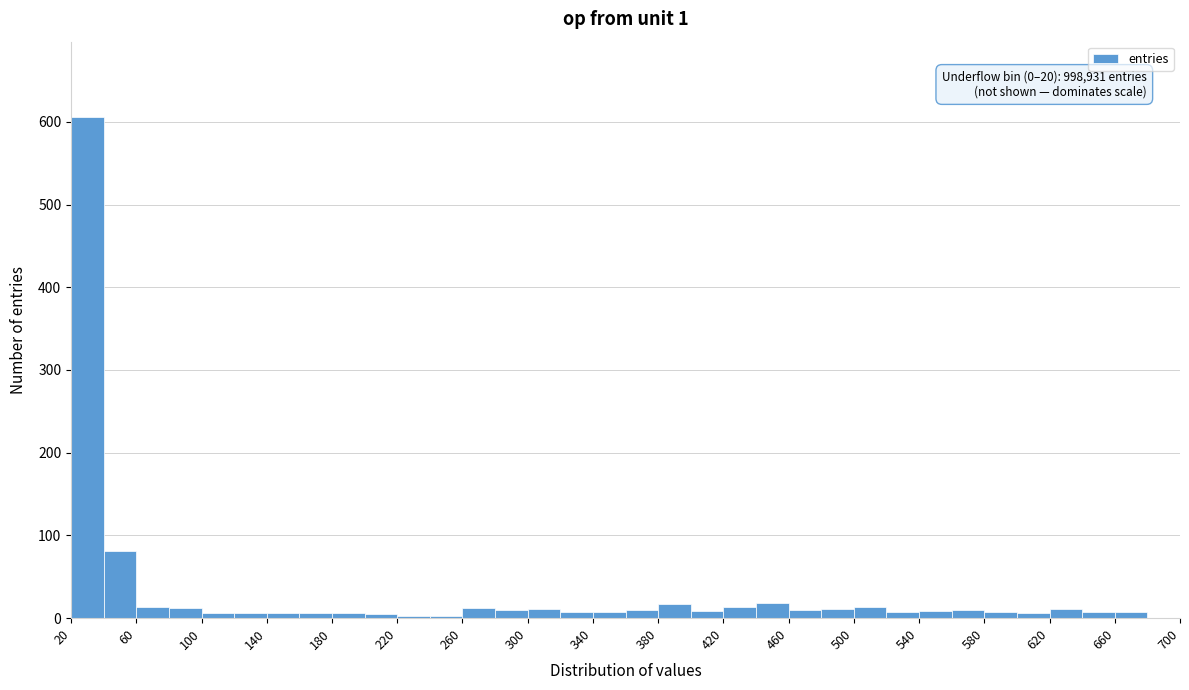

Over which range of the x-axis is the bar tallest?

20 to 40